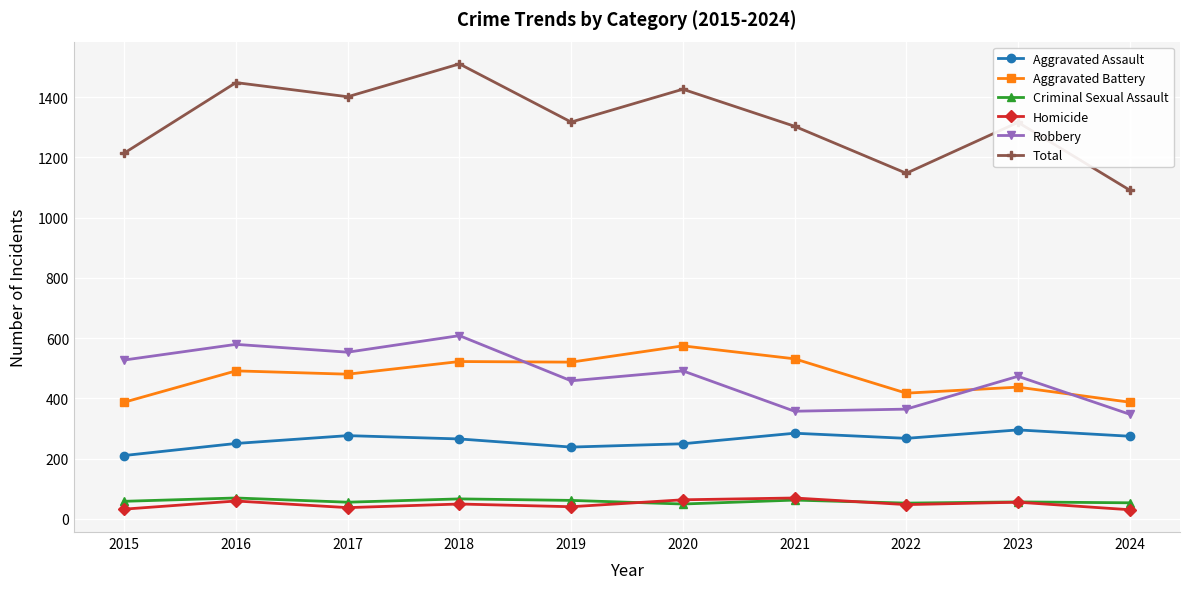

What is the value of the Criminal Sexual Assault point at the 5th from the left?

61